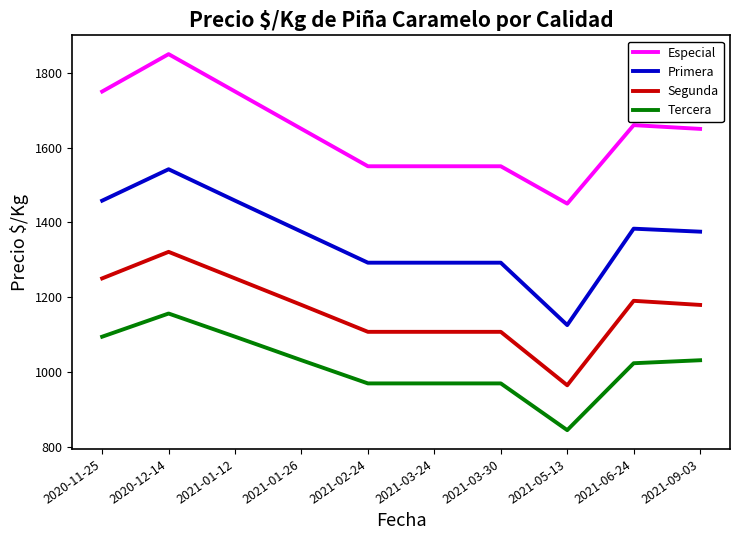

What are all the series names shown in the legend?

Especial, Primera, Segunda, Tercera